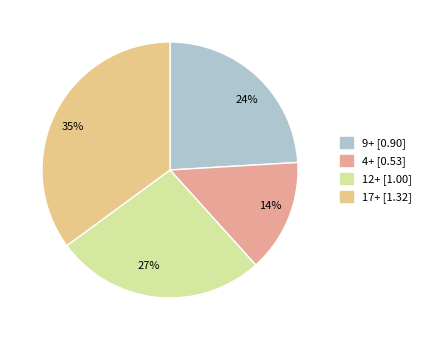

Which category has the smallest portion of the pie?

4+